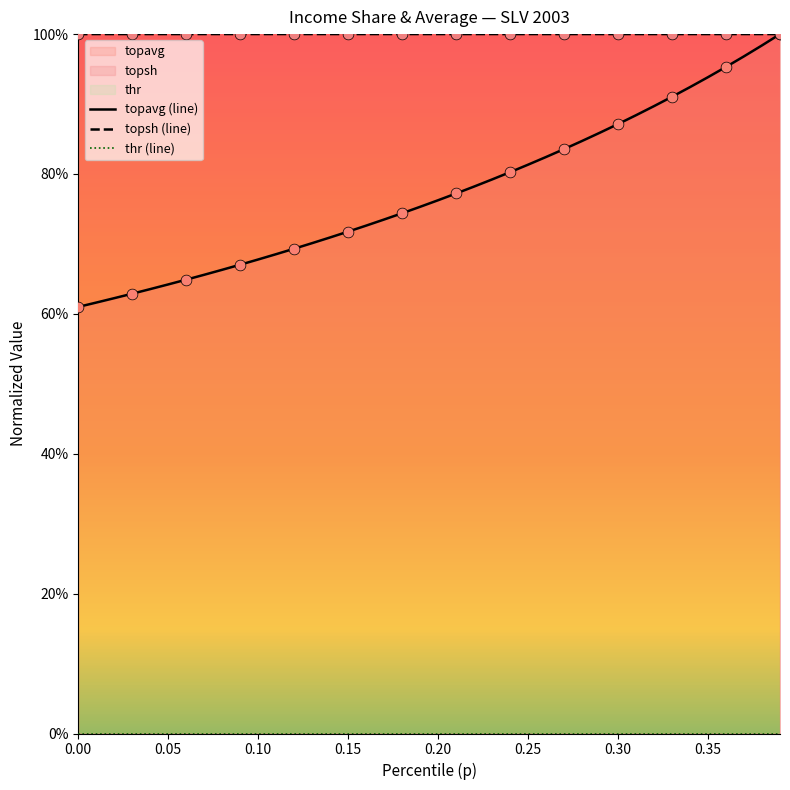

Is the value of topavg at 32 greater than the value of topsh at 39?

No